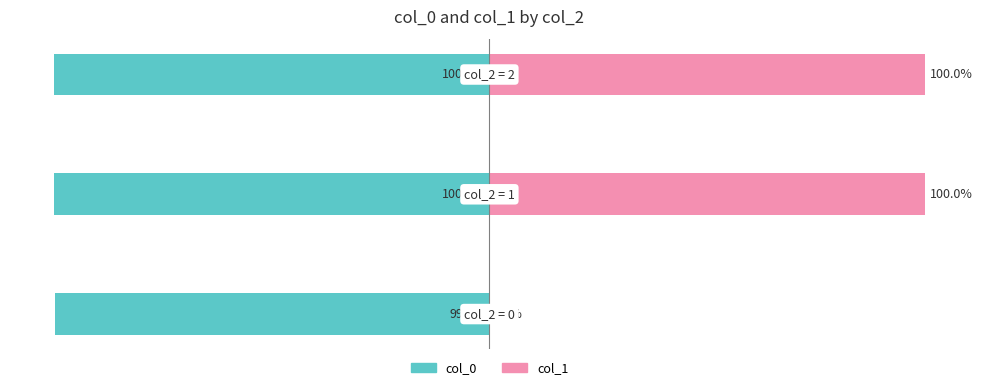

The value of col_1 at 1 is 1.0. True or false?

True